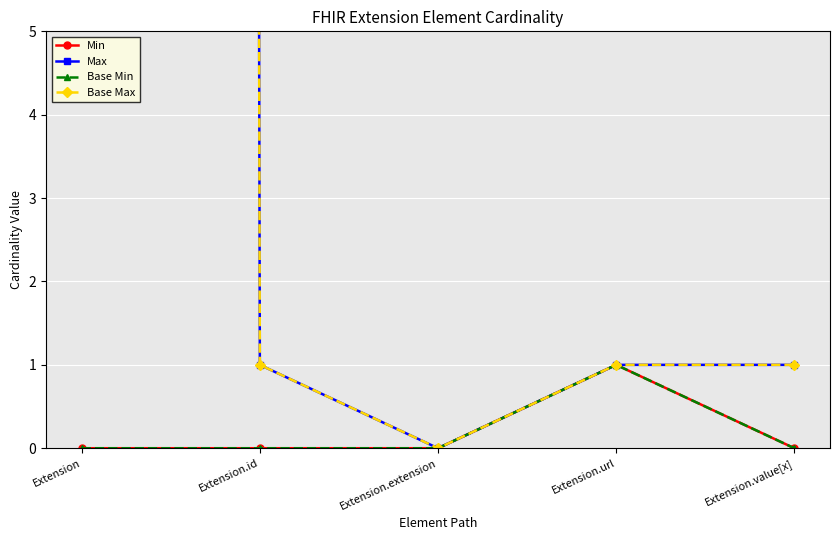

How many positive values does the Base Min series have?

1